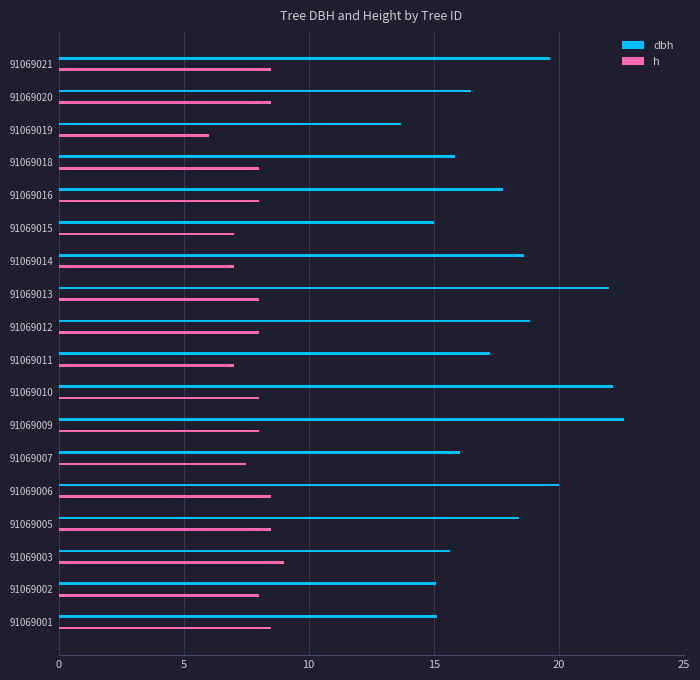

What is the difference between the second highest and minimum values in the h series?

2.5